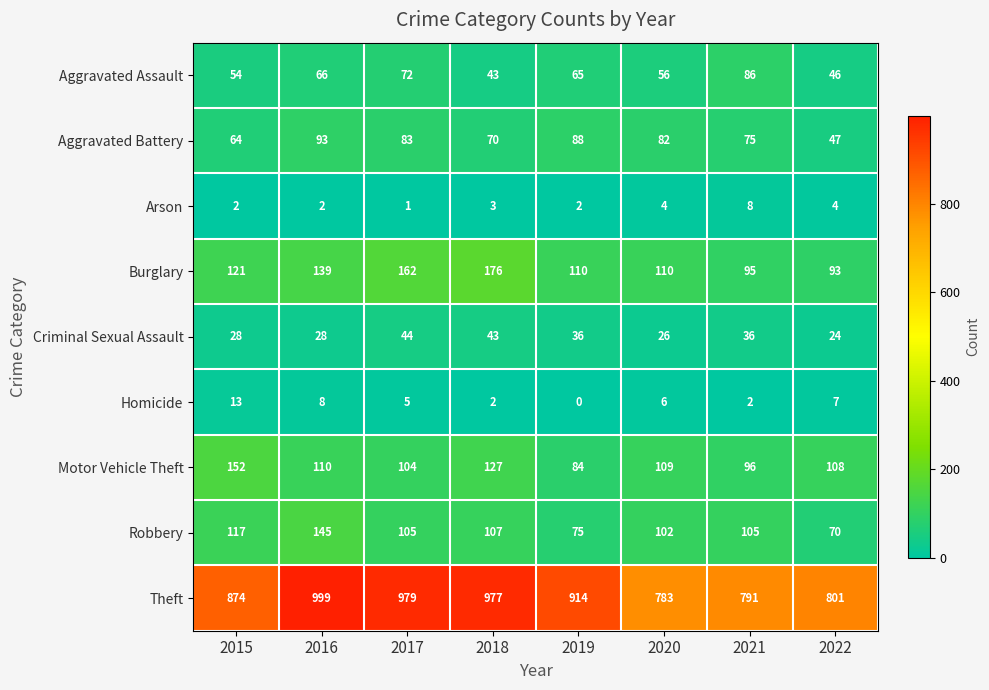

What is the total value across all series at 2018?

1548